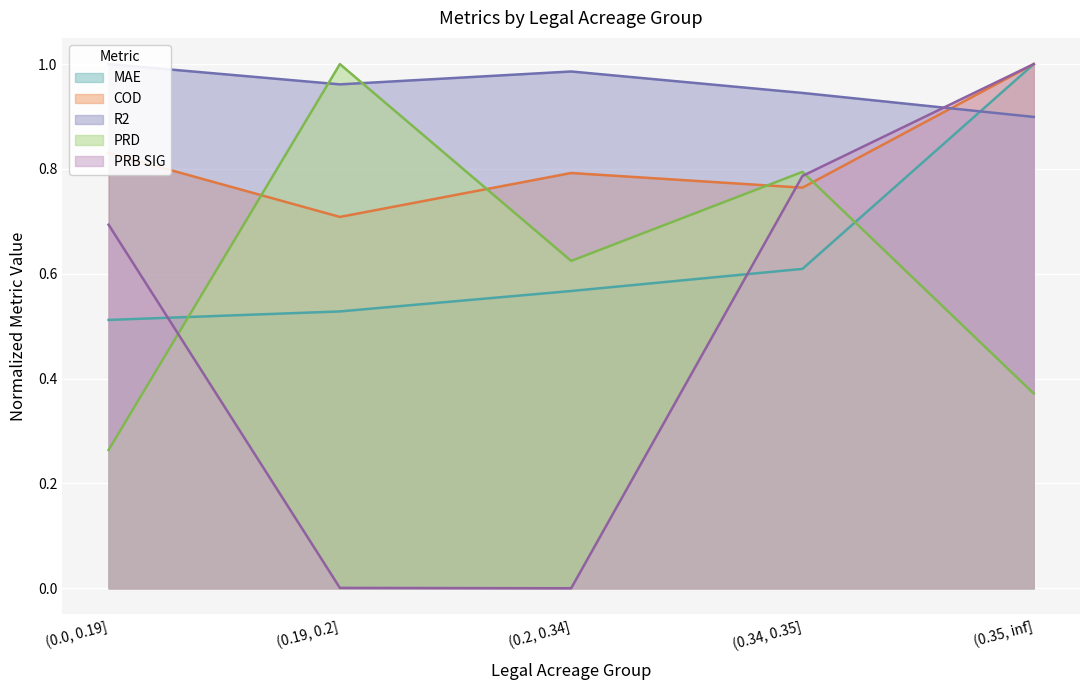

What is the value of the COD point at the 4th from the left?

0.8